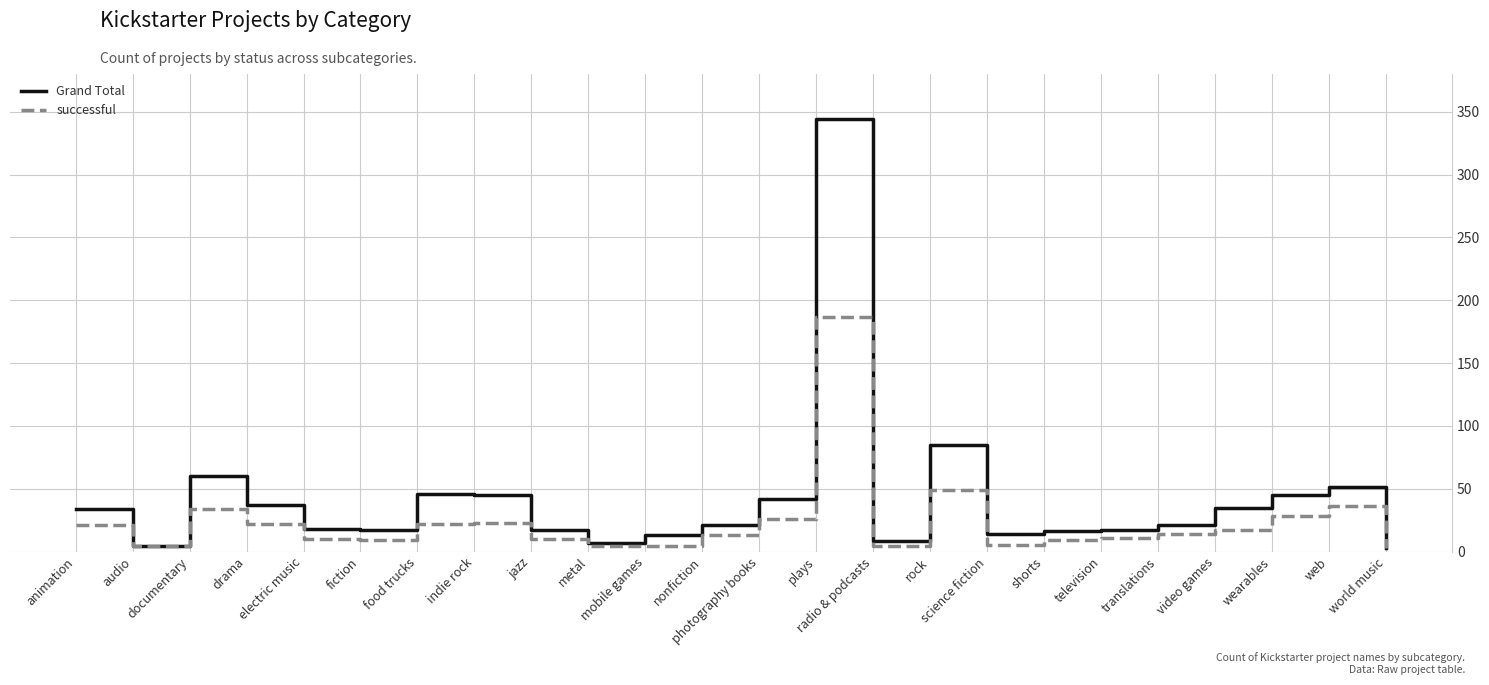

How many series are shown in this chart?

2